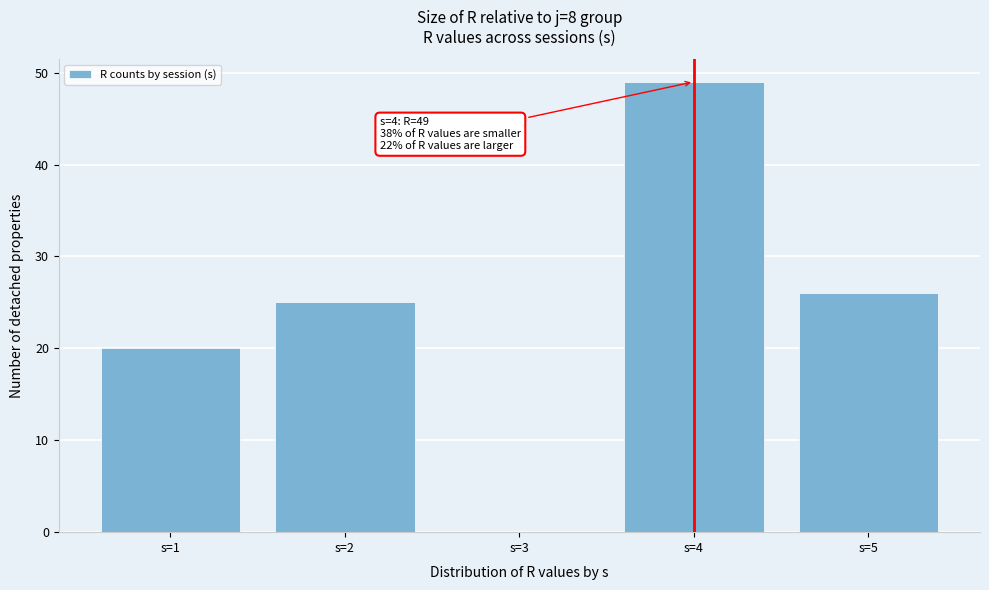

Reading right to left, what are all the values shown in this chart?

s=5=26	s=4=49	s=3=0	s=2=25	s=1=20